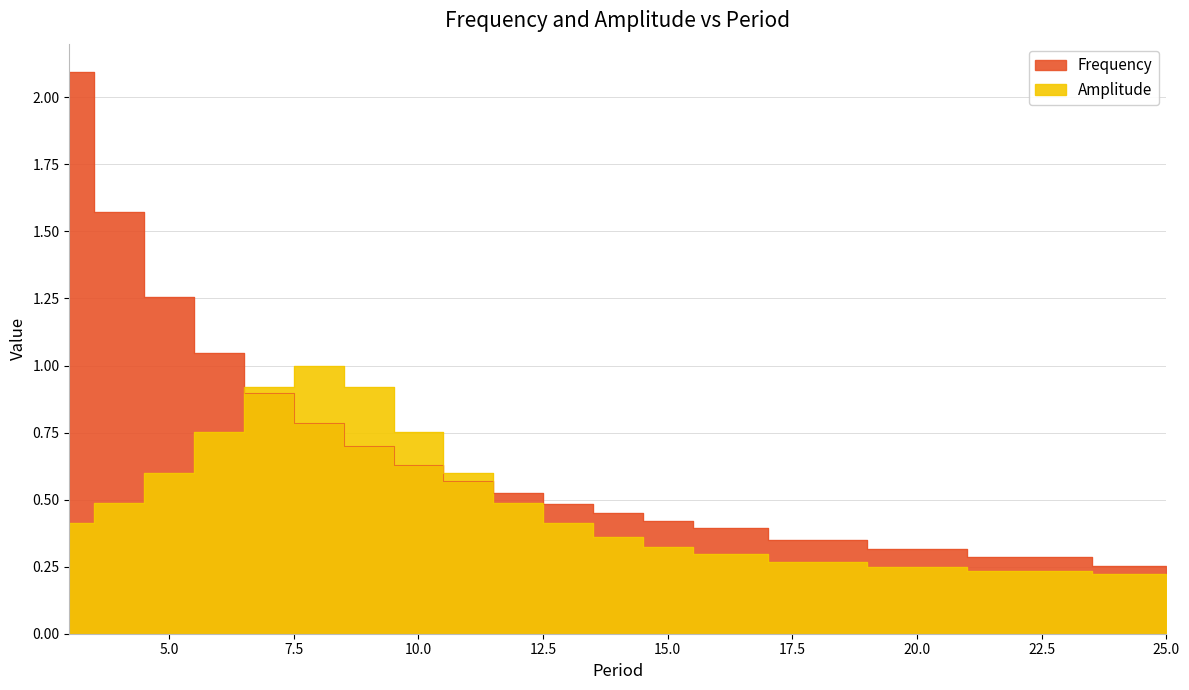

Reading left to right, transcribe all the data shown in this chart.

Frequency: 3=2.1	4=1.6	5=1.3	6=1.0	7=0.9	8=0.8	9=0.7	10=0.6	11=0.6	12=0.5	13=0.5	14=0.4	15=0.4	16=0.4	18=0.3	20=0.3	22=0.3	25=0.3
Amplitude: 3=0.4	4=0.5	5=0.6	6=0.8	7=0.9	8=1.0	9=0.9	10=0.8	11=0.6	12=0.5	13=0.4	14=0.4	15=0.3	16=0.3	18=0.3	20=0.2	22=0.2	25=0.2